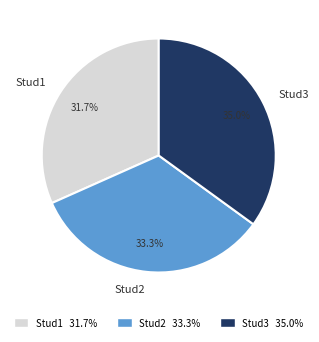

How many segments does this pie chart have?

3